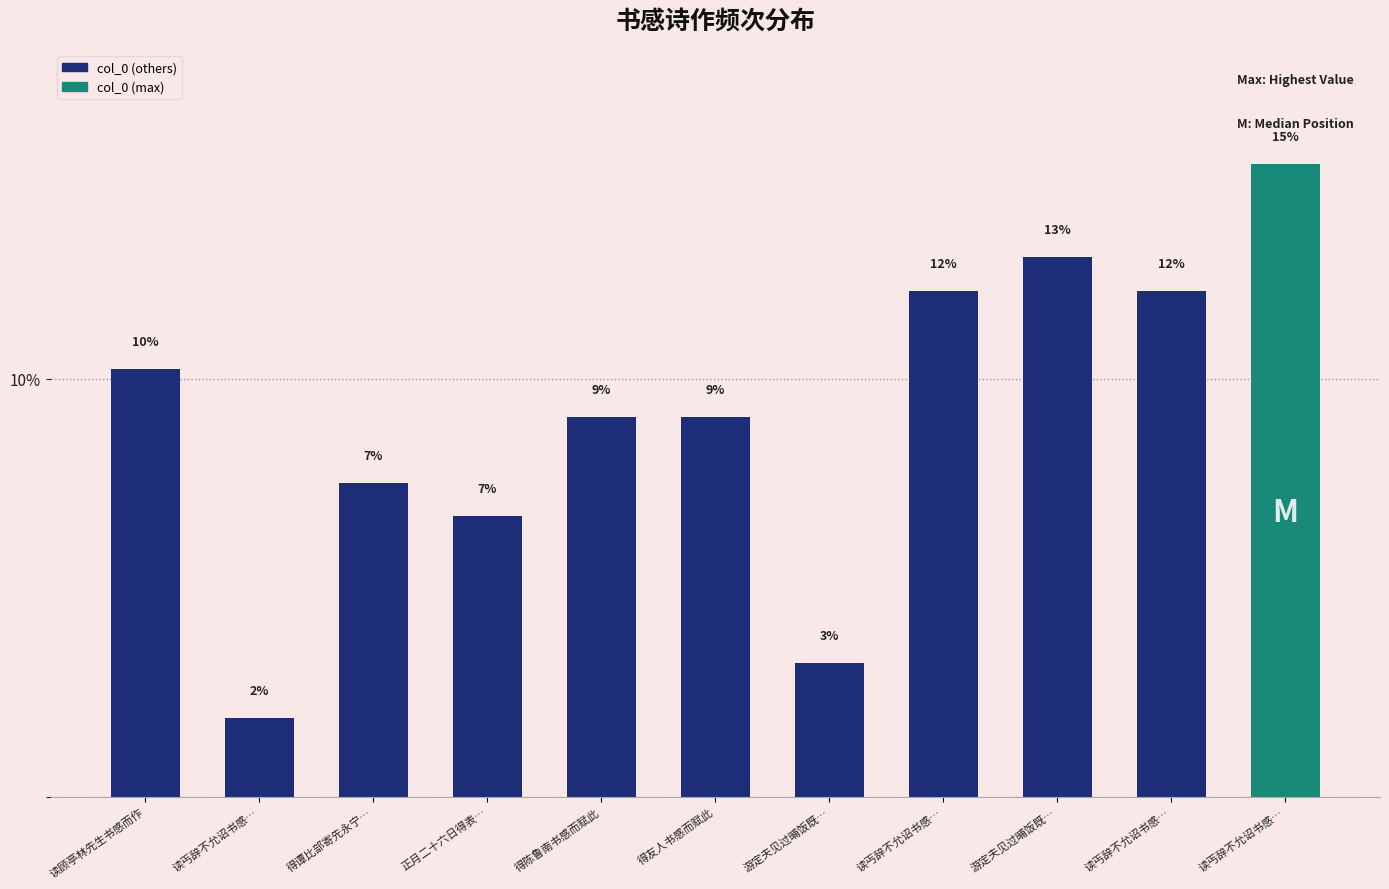

Which category has the highest value across all series?

读丐辞不允诏书感…